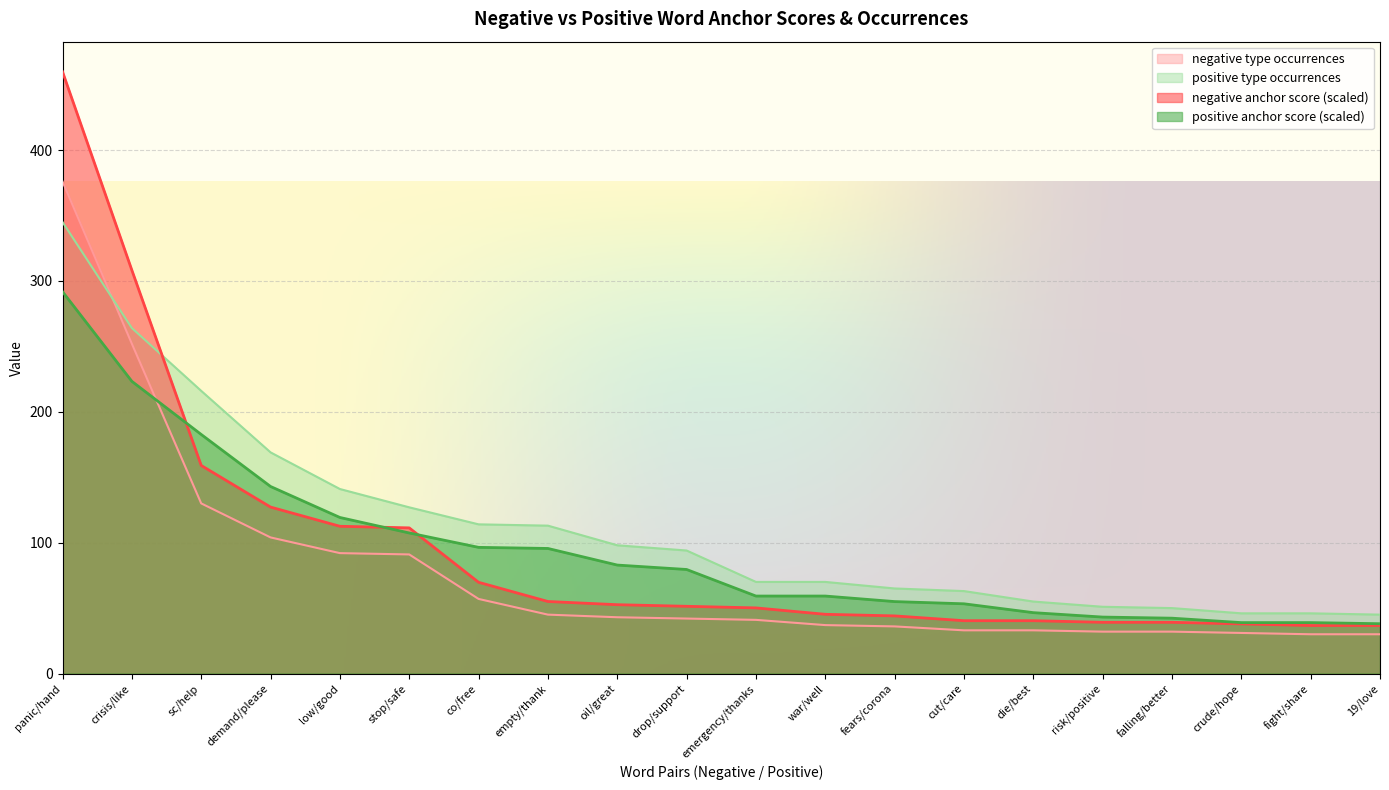

What is the sum of the negative anchor score values at co/free and low/good?

182.2